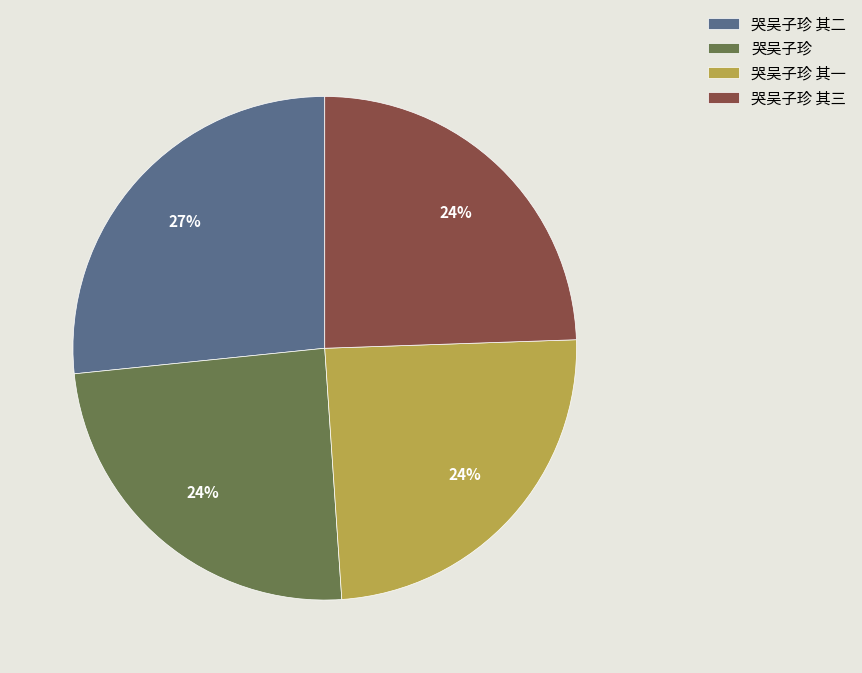

Is there any slice that represents more than half of the pie?

No